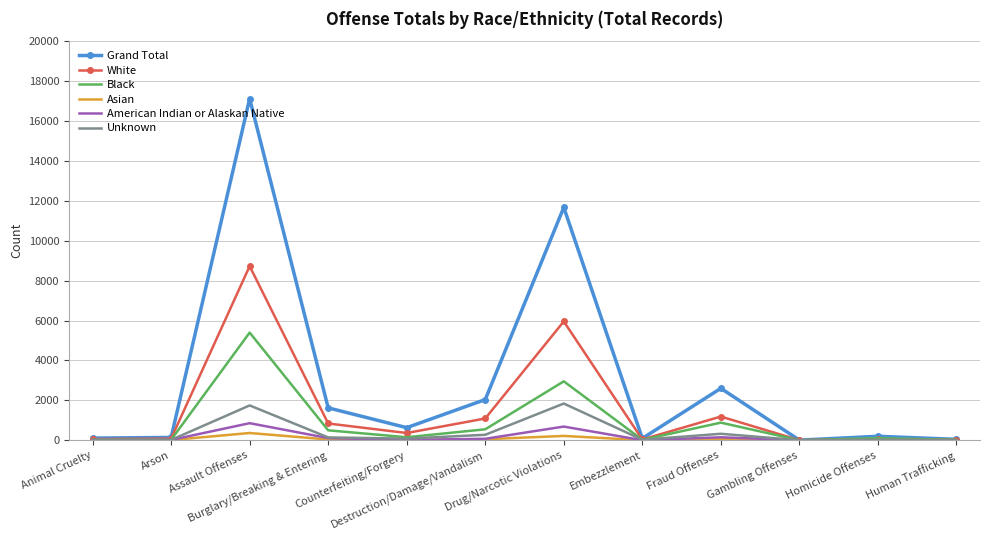

What is the spread (max minus min) of values at Human Trafficking?

45